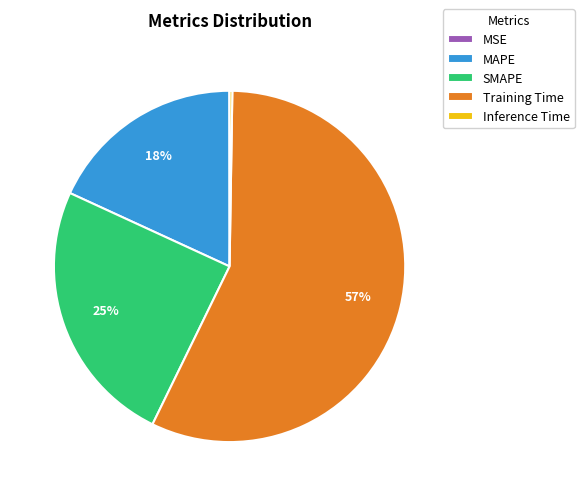

What percentage is the MAPE slice, to the nearest percent?

18%